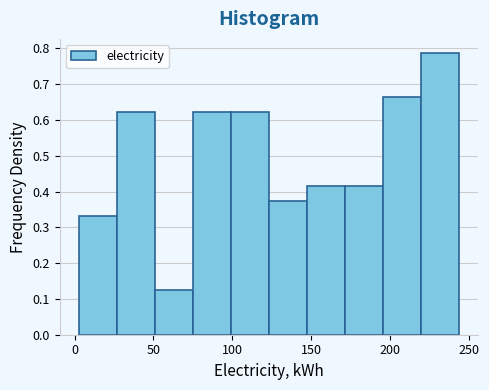

What is the height of the bar covering 170 to 195 on the x-axis? Neither the bar edges nor the heights are printed on the chart, so give them approximately, as read against the axes.

0.41